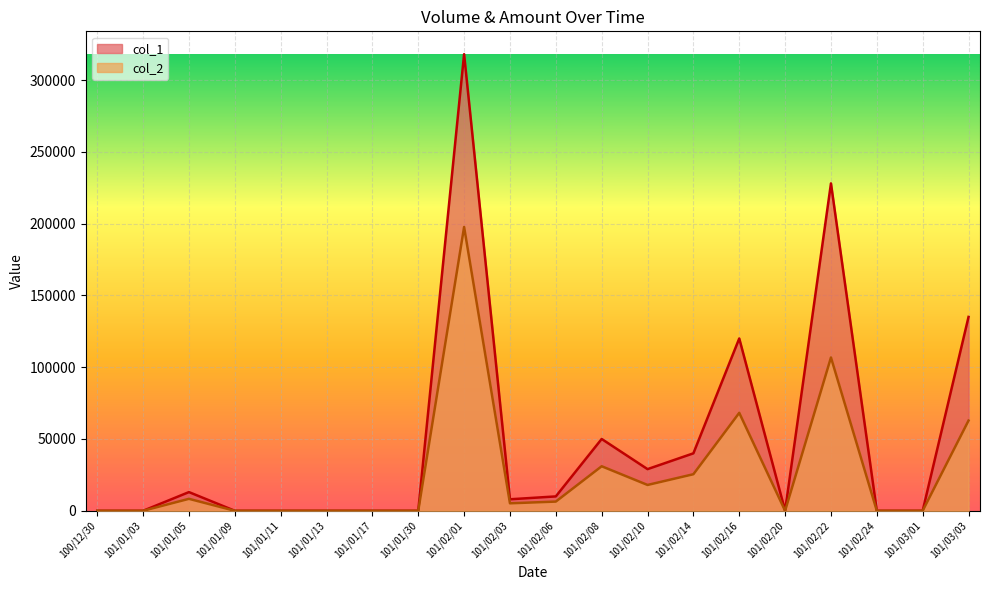

List the series in order of their peak value, lowest first.

col_2, col_1